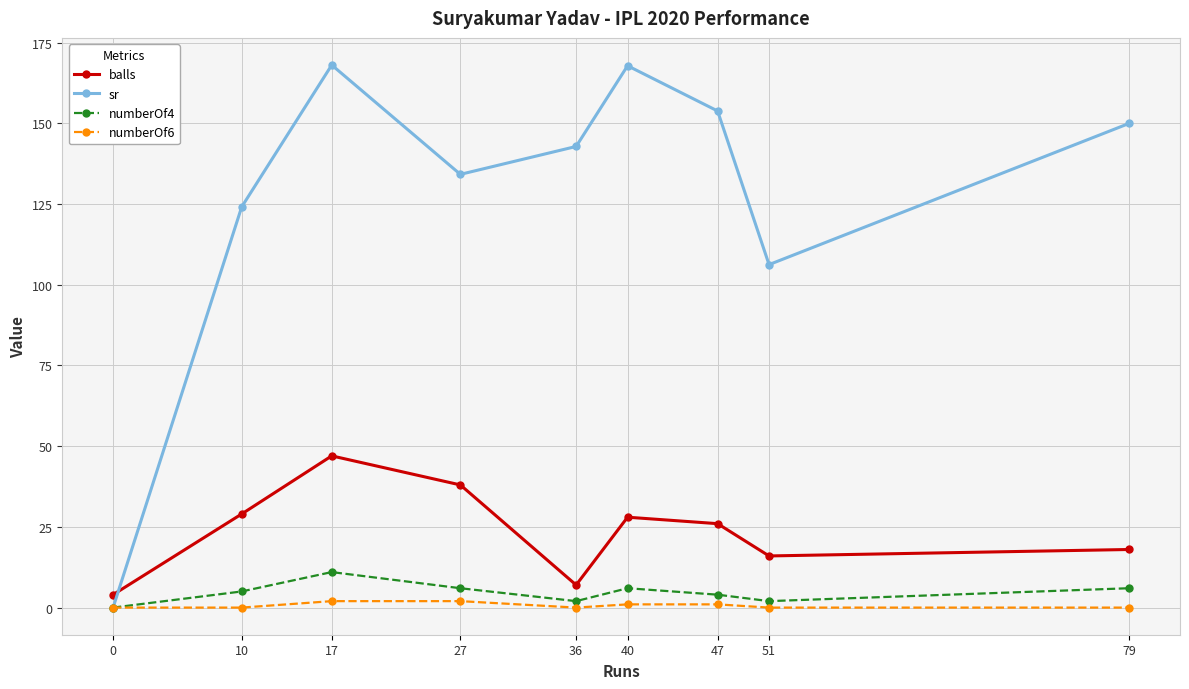

How many data points in numberOf4 are less than 5?

4